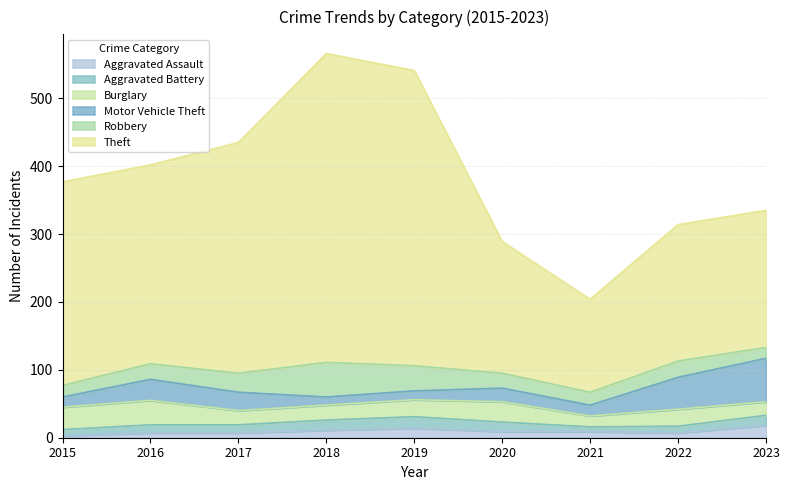

Between 2018 and 2022, which series saw the biggest shift?

Theft